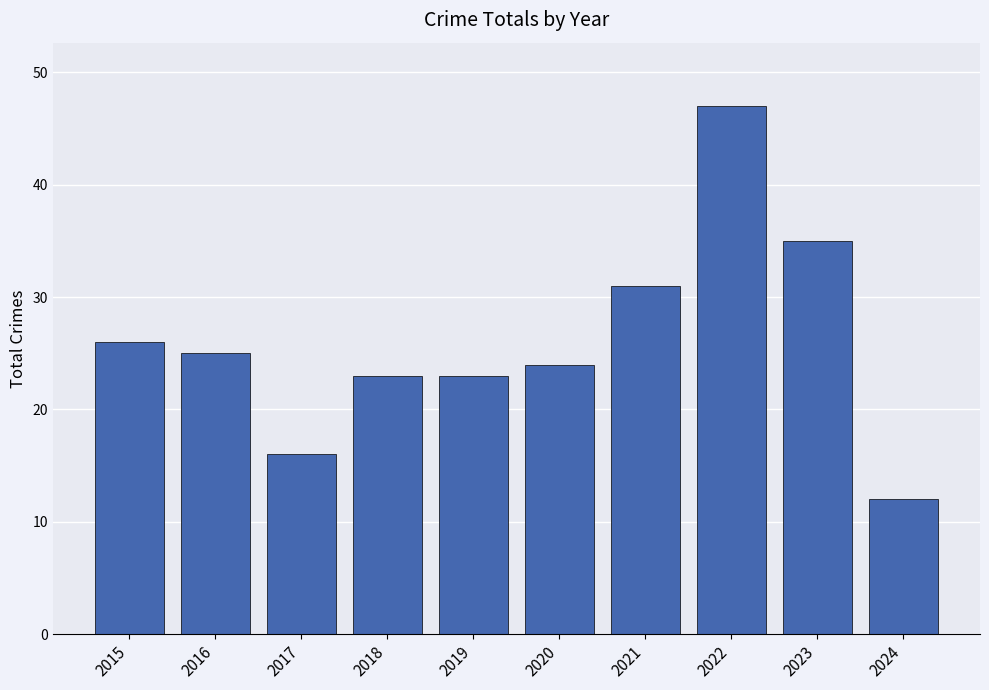

How many data points does each series have?

10